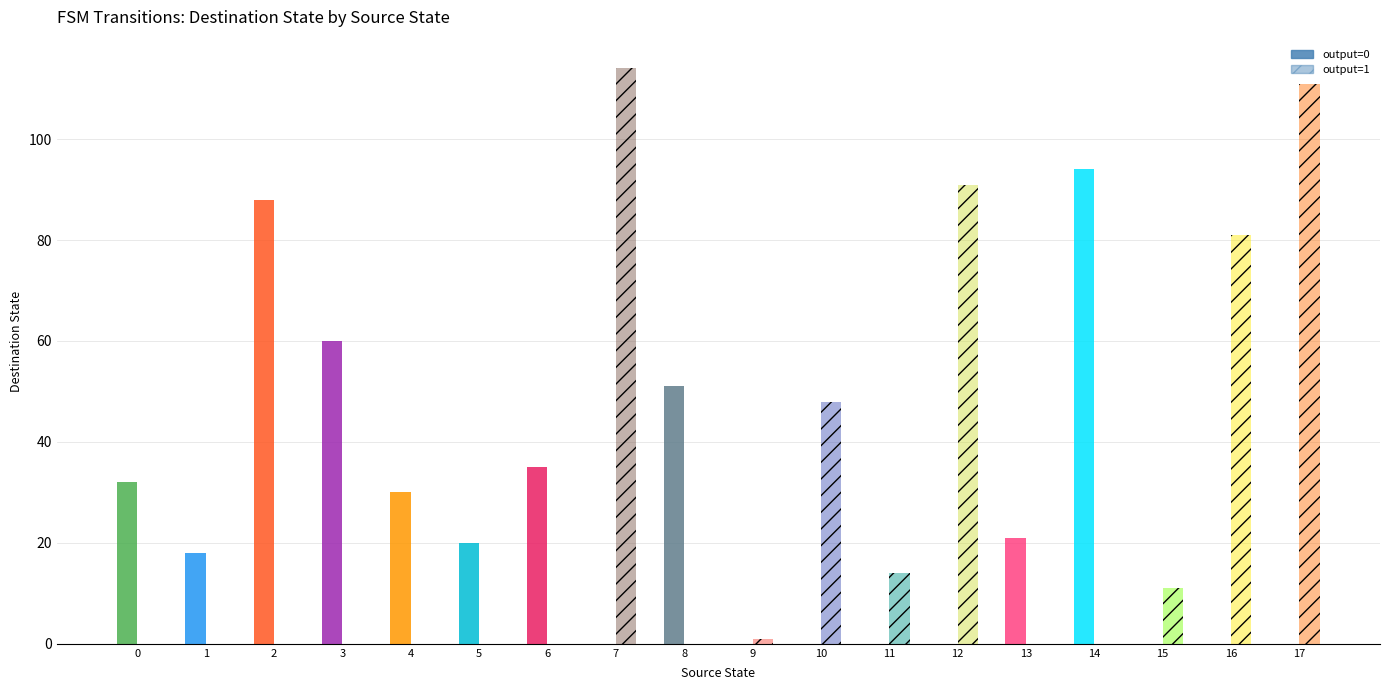

Where is destination_state nearest to the value 57?

3